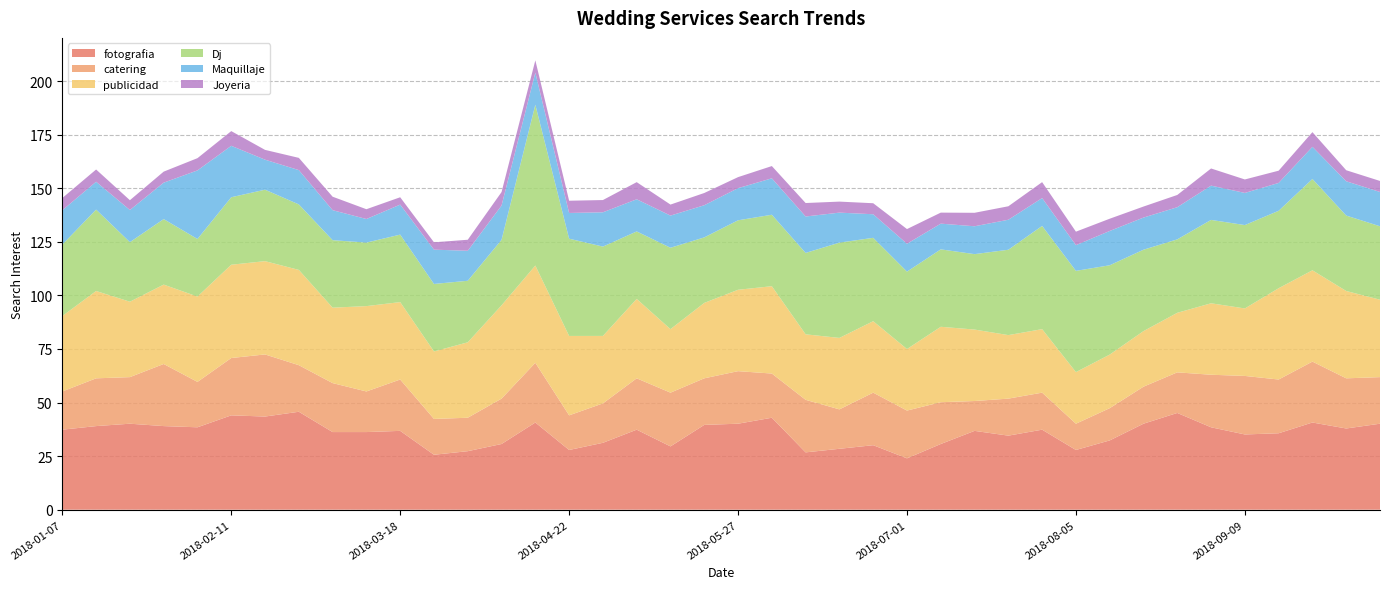

Reading left to right, list all the values displayed in this chart.

fotografia: 37.3	39.0	40.1	39.0	38.4	44.0	43.5	45.7	36.2	36.2	36.8	25.6	27.3	30.6	40.7	27.9	31.2	37.3	29.5	39.6	40.1	42.9	26.7	28.4	30.1	24.0	30.6	36.8	34.5	37.3	27.9	32.3	40.1	45.1	38.4	35.1	35.7	40.7	37.9	40.1
catering: 17.8	22.3	21.7	29.0	21.2	26.7	29.0	21.7	22.8	18.9	24.0	16.7	15.6	21.2	27.9	16.2	18.4	24.0	25.1	21.7	24.5	20.6	24.5	18.4	24.5	22.3	19.5	13.9	17.3	17.3	12.3	15.0	17.3	18.9	24.5	27.3	25.1	28.4	23.4	21.7
publicidad: 35.2	40.8	35.2	37.0	39.8	43.5	43.5	44.5	35.2	39.8	36.1	31.5	35.2	43.5	45.4	37.0	31.5	37.0	29.6	35.2	38.0	40.8	30.6	33.3	33.3	28.7	35.2	33.3	29.6	29.6	24.1	25.0	25.9	27.8	33.3	31.5	42.6	42.6	40.8	36.1
Dj: 33.3	38.0	27.8	30.6	26.9	31.5	33.3	30.6	31.5	29.6	31.5	31.5	28.7	30.6	75.0	45.4	41.7	31.5	38.0	30.6	32.4	33.3	38.0	44.5	38.9	36.1	36.1	35.2	39.8	48.2	47.2	41.7	38.0	34.3	38.9	38.9	36.1	42.6	35.2	34.3
Maquillaje: 16.0	13.0	15.0	17.0	32.0	24.0	14.0	16.0	14.0	11.0	14.0	16.0	14.0	16.0	15.0	12.0	16.0	15.0	15.0	15.0	15.0	17.0	17.0	14.0	11.0	13.0	12.0	13.0	14.0	13.0	12.0	16.0	15.0	15.0	16.0	15.0	13.0	15.0	16.0	16.0
Joyeria: 5.7	5.7	4.6	5.1	5.7	6.9	4.6	5.7	6.3	4.6	3.4	3.4	5.1	6.3	5.7	5.7	5.7	8.0	5.1	5.7	5.1	5.7	6.3	5.1	5.1	6.9	5.1	6.3	6.3	7.4	6.3	5.7	5.1	5.7	8.0	6.3	5.7	6.9	5.1	5.1